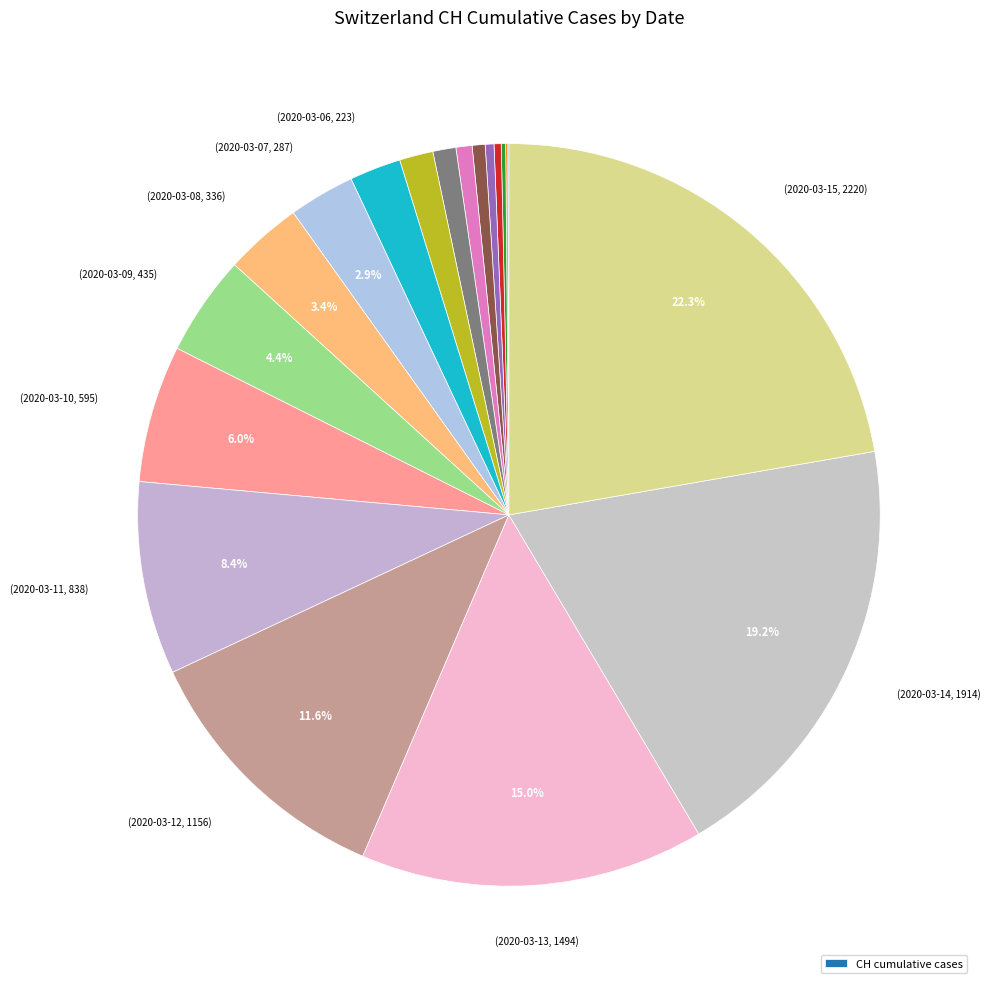

How many slices are in this pie chart?

19